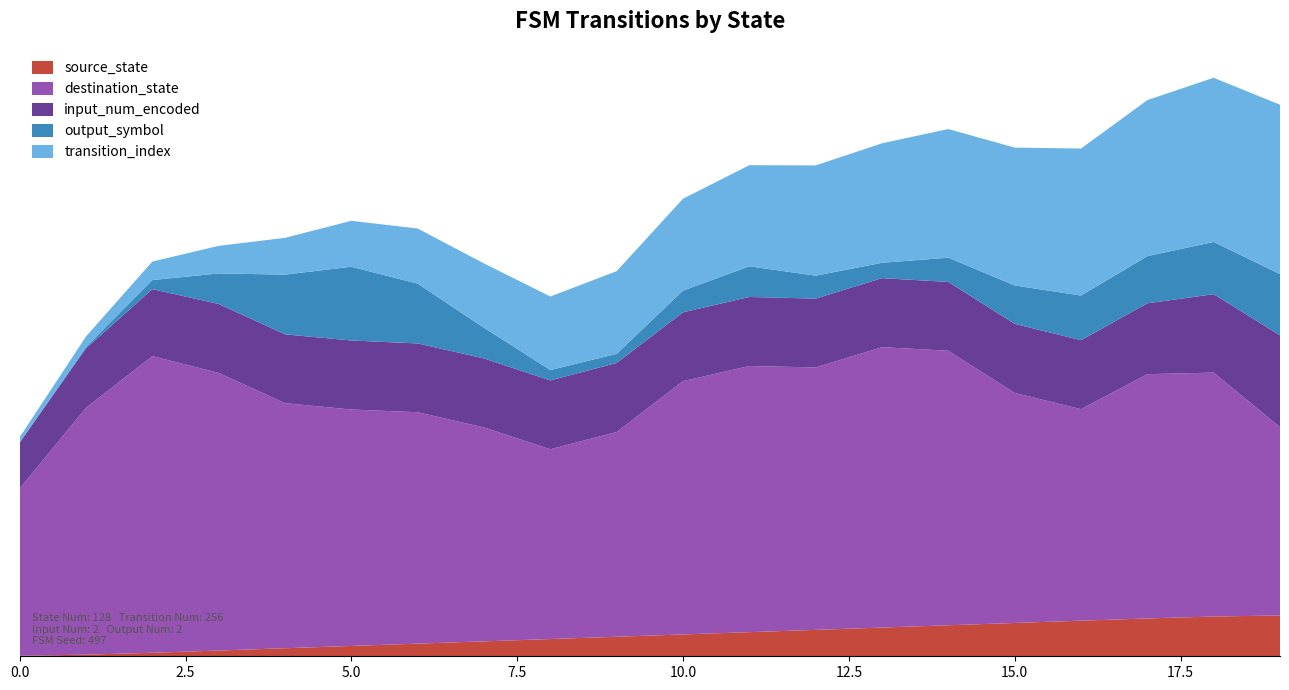

Reading left to right, extract all data points from this chart.

source_state: 0=0	1=0	2=1	3=1	4=2	5=2	6=3	7=3	8=4	9=4	10=5	11=5	12=6	13=6	14=7	15=7	16=8	17=8	18=9	19=9
destination_state: 0=2	1=85	2=72	3=75	4=18	5=82	6=26	7=73	8=28	9=12	10=93	11=62	12=25	13=85	14=67	15=53	16=11	17=62	18=102	19=4
input_num_encoded: 0=0	1=1	2=0	3=1	4=0	5=1	6=0	7=1	8=0	9=1	10=0	11=1	12=0	13=1	14=0	15=1	16=0	17=1	18=0	19=1
output_symbol: 0=0	1=0	2=0	3=0	4=1	5=1	6=1	7=0	8=0	9=0	10=0	11=1	12=0	13=0	14=0	15=1	16=0	17=1	18=0	19=1
transition_index: 0=0	1=1	2=2	3=3	4=4	5=5	6=6	7=7	8=8	9=9	10=10	11=11	12=12	13=13	14=14	15=15	16=16	17=17	18=18	19=19